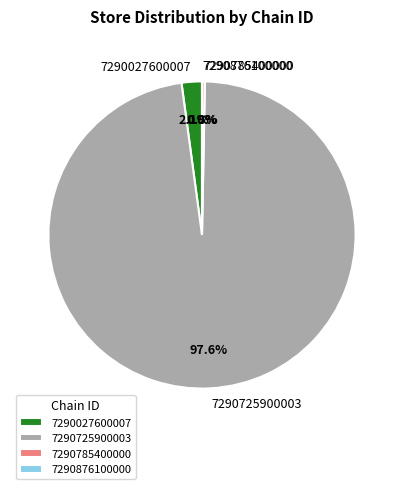

Which category has the biggest portion of the pie?

7290725900003